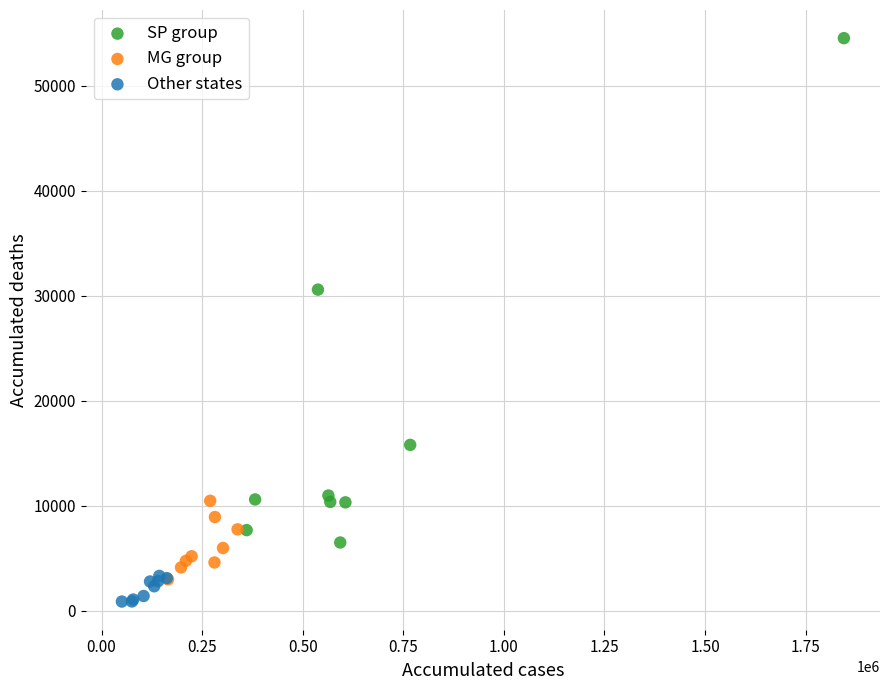

What are all the series names shown in the legend?

SP group, MG group, Other states